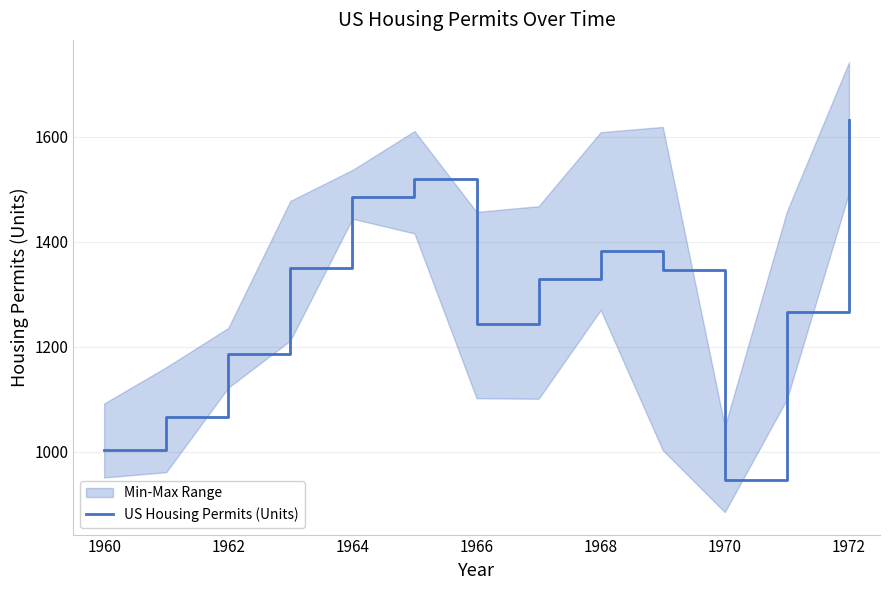

What is the maximum value for US Housing Permits (Units)?

1632.2